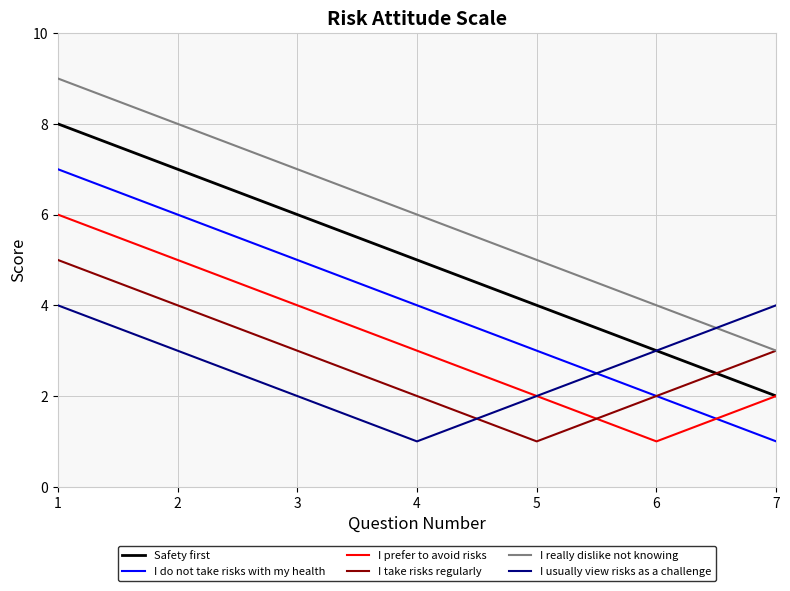

True or false: I prefer to avoid risks has a value of 3 at 4.

True